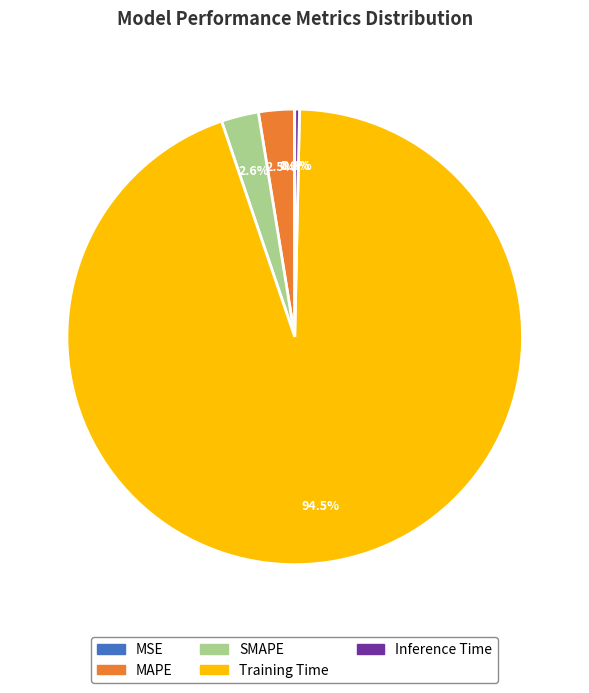

Between Inference Time and MAPE, which is larger?

MAPE